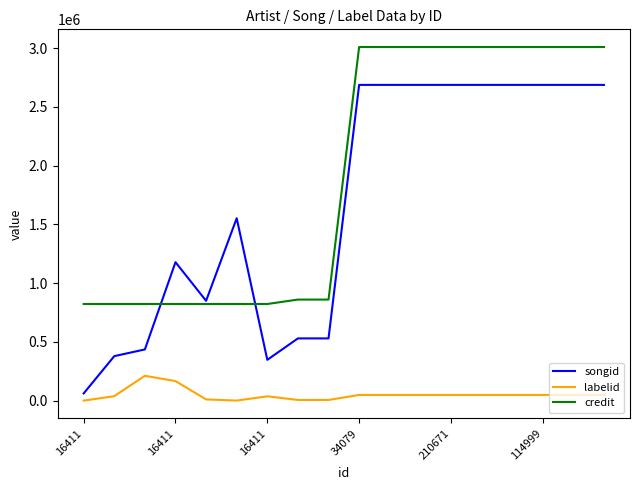

List the series in order of their peak value, lowest first.

labelid, songid, credit